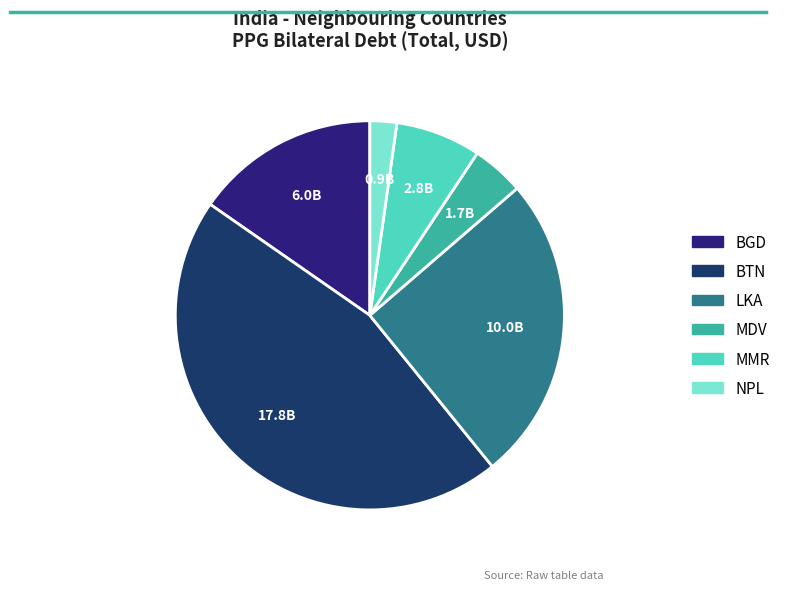

Which category has the biggest portion of the pie?

BTN